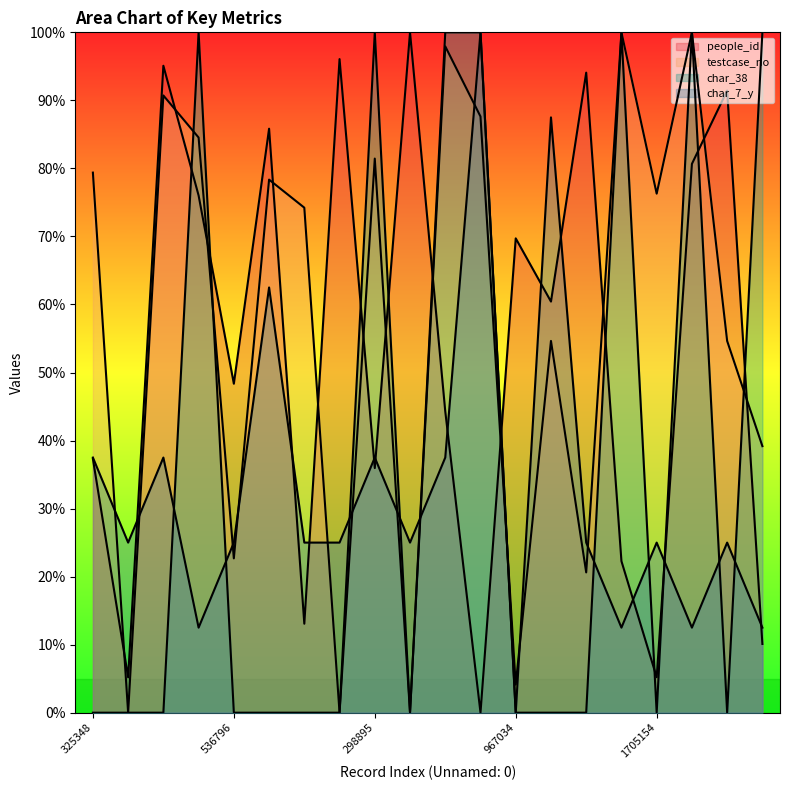

List the series in order of their peak value, highest first.

people_id, testcase_no, char_38, char_7_y